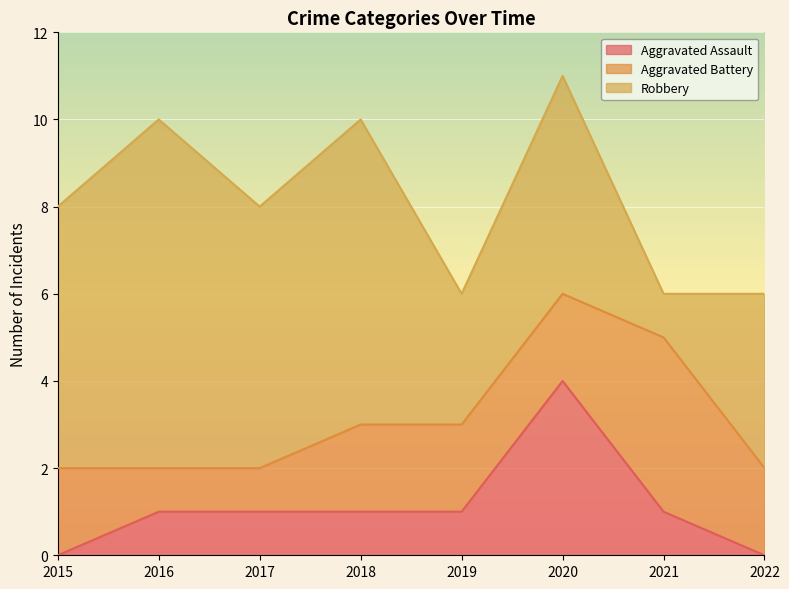

At which label does Aggravated Battery first exceed 2?

2021